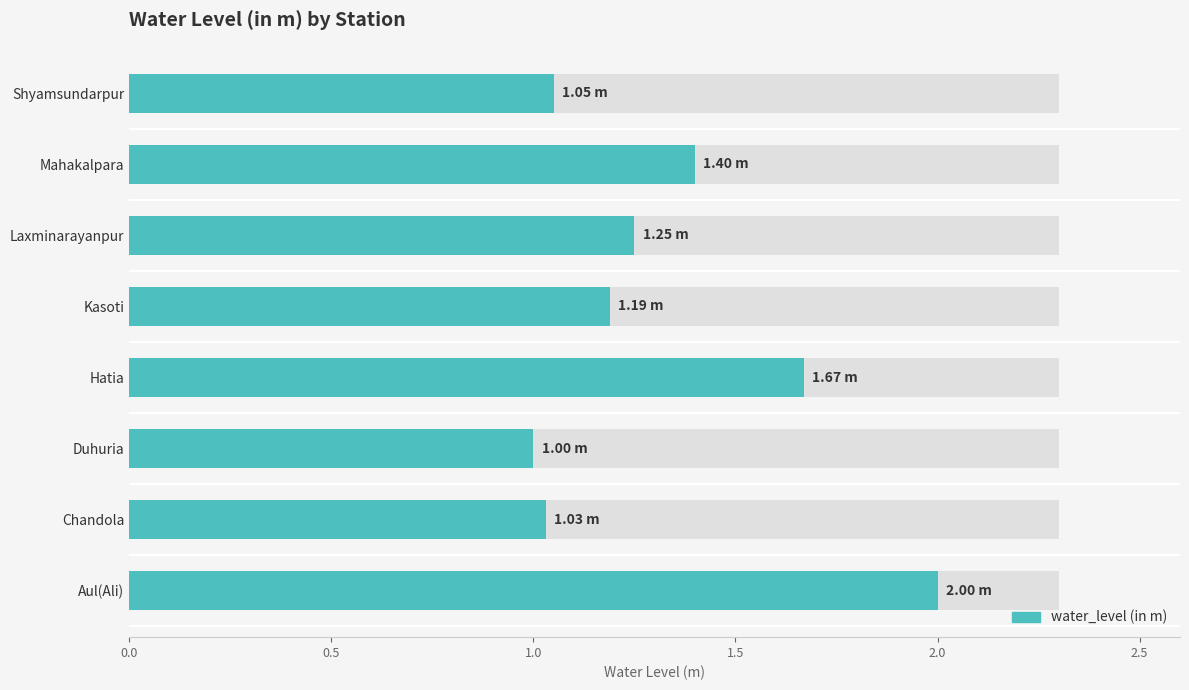

Read the value at Duhuria.

1.0